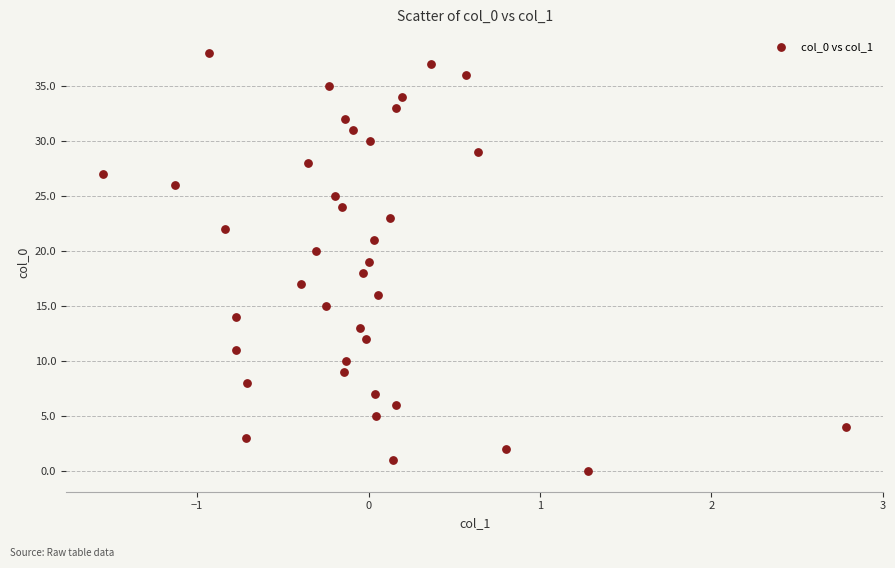

What is the range of Y values (max minus min)?

38